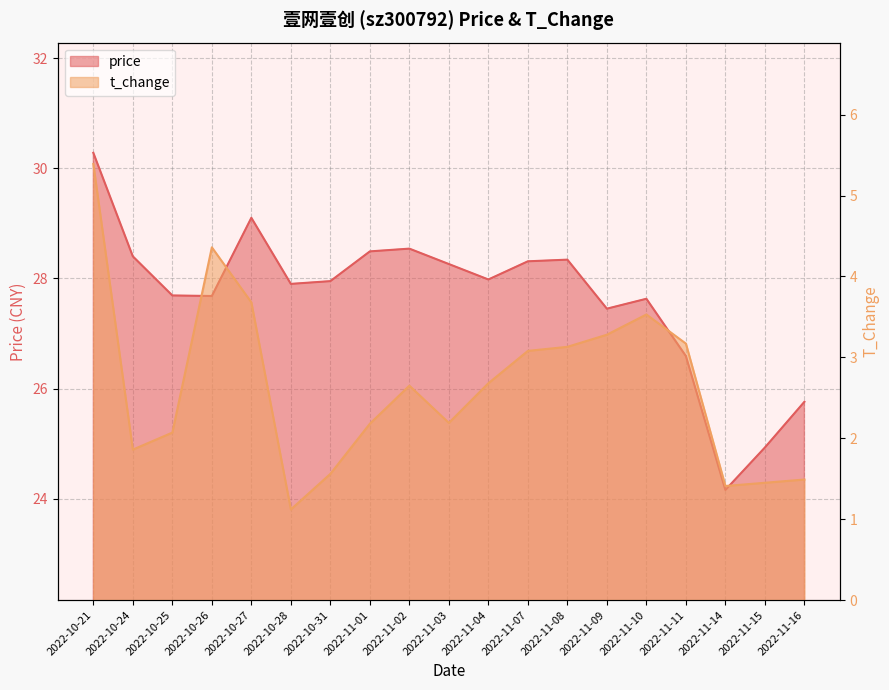

The value of t_change at 2022-10-24 is 0.8. True or false?

False